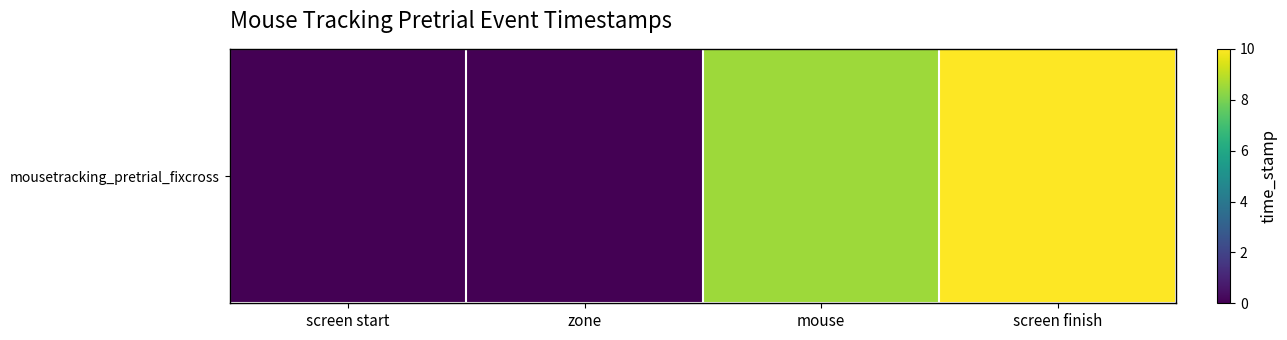

Which category has the highest value across all series?

screen finish